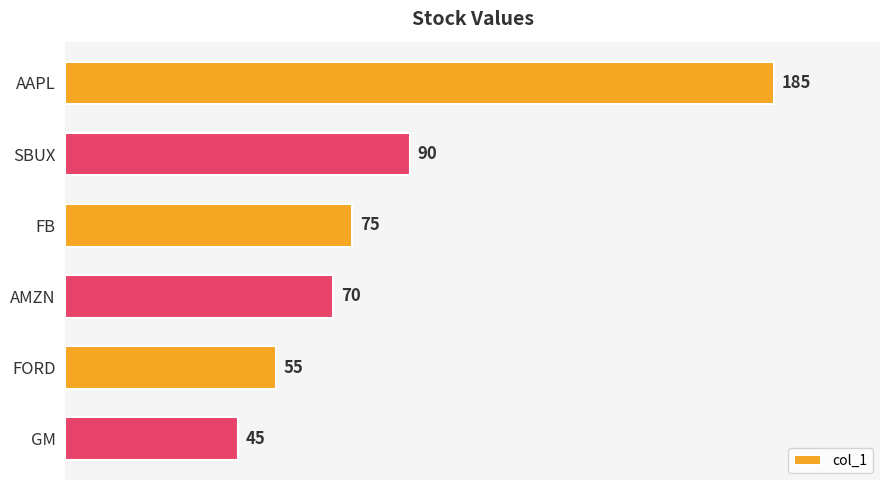

Which label corresponds to the smallest value in the chart?

GM